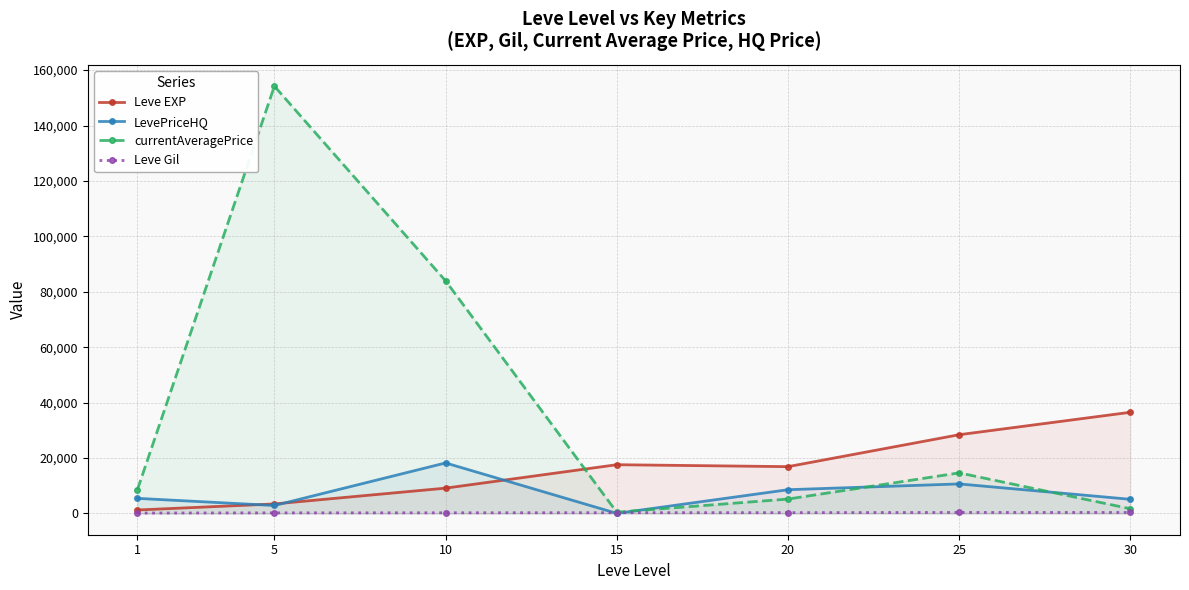

True or false: currentAveragePrice and Leve Gil intersect in this chart.

False